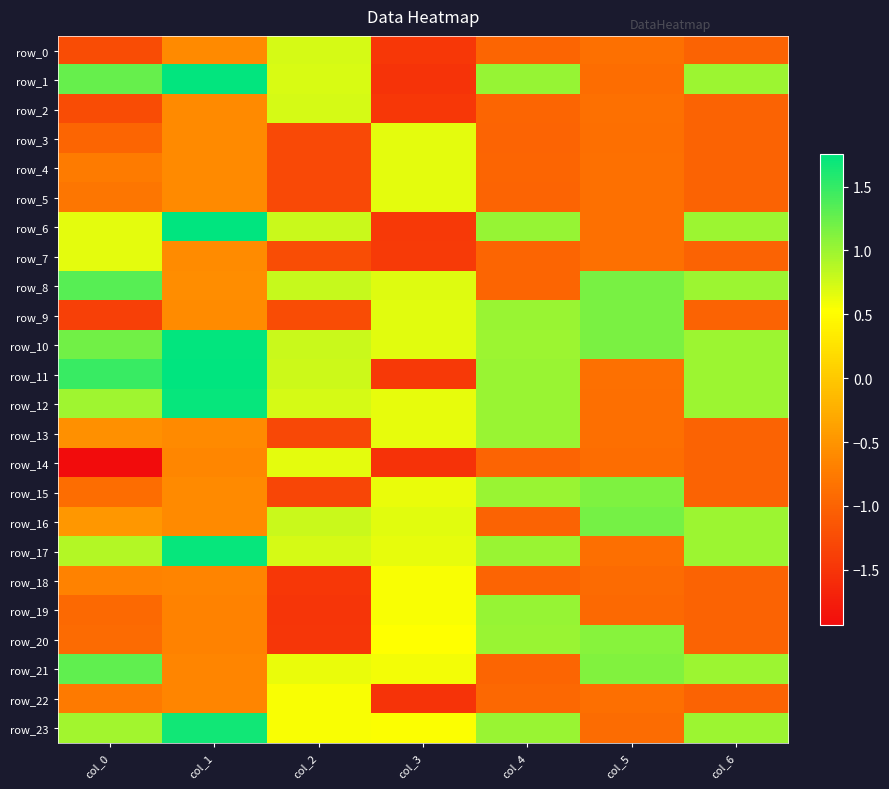

Which series has the largest total across all categories?

row_10